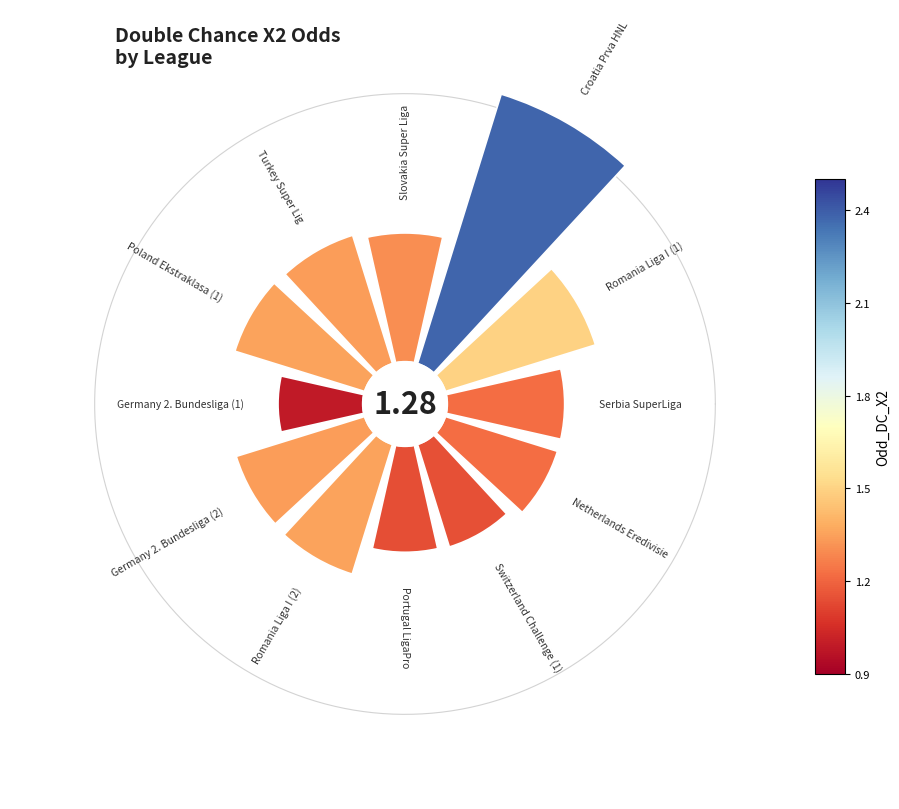

Which category has the smallest portion of the pie?

Germany 2. Bundesliga (1)